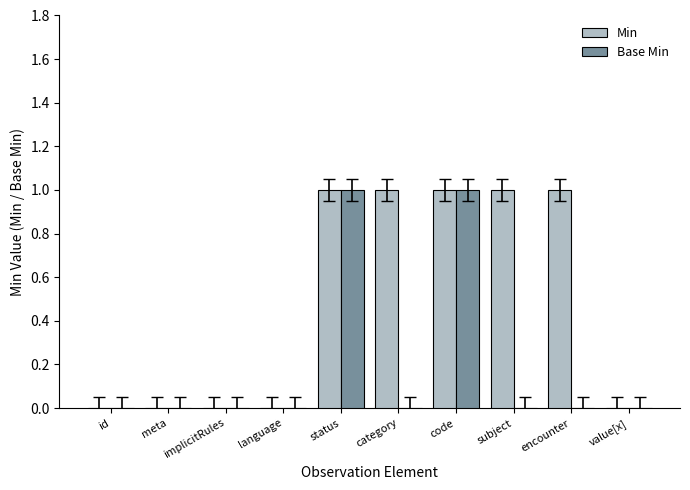

How many groups of bars are there?

10